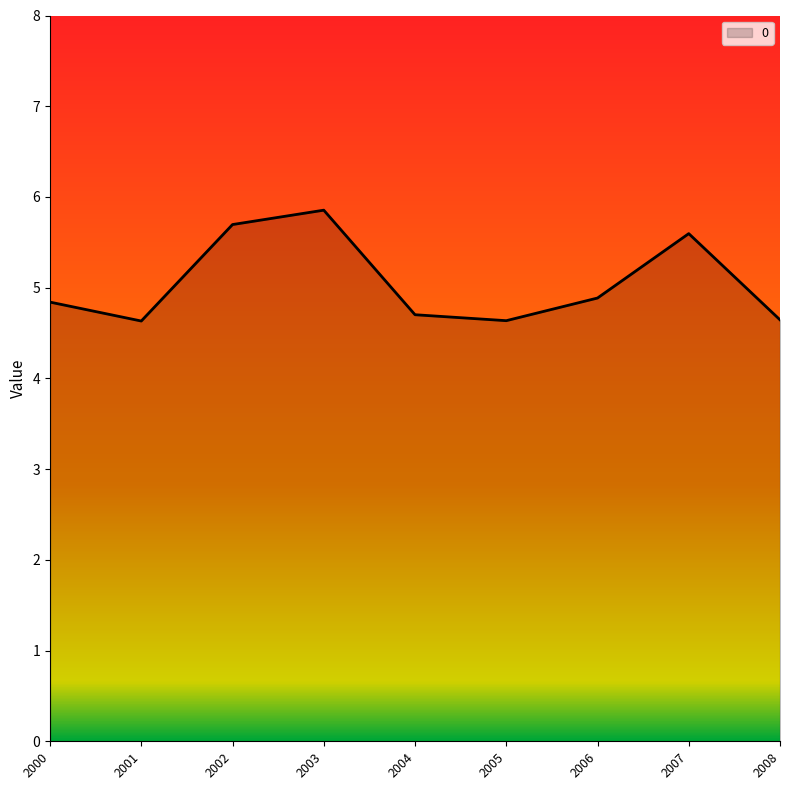

What is the approximate value at 2005?

4.6